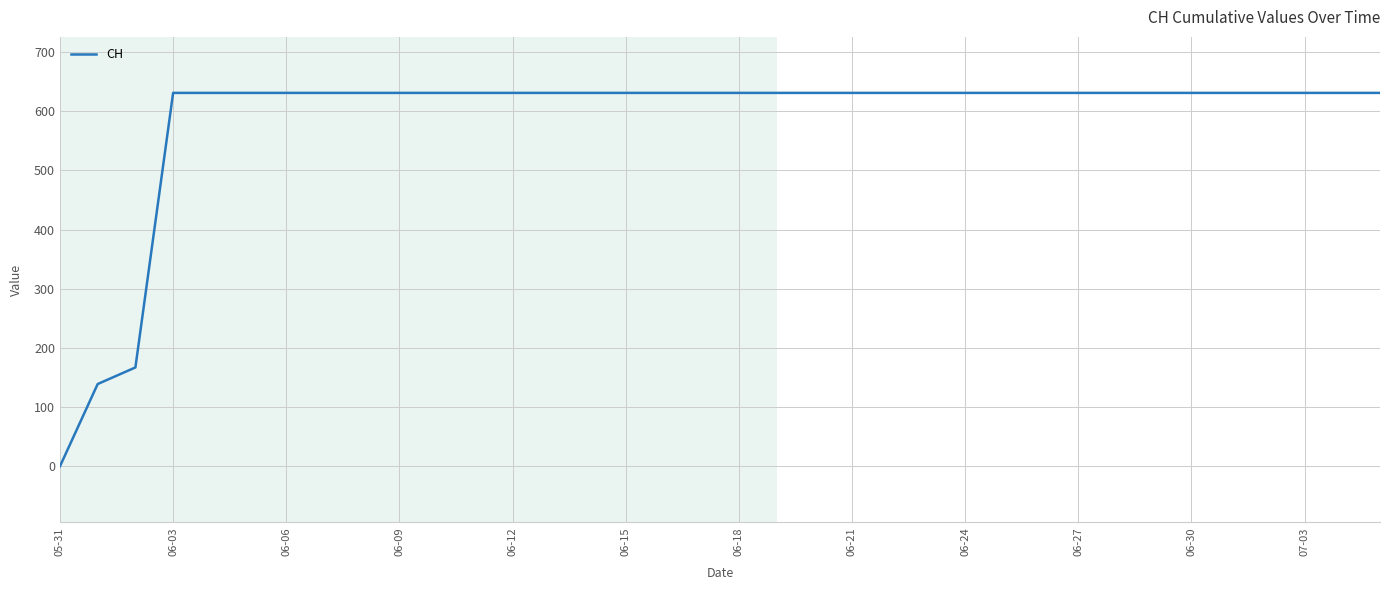

What is the difference between the maximum and minimum values?

631